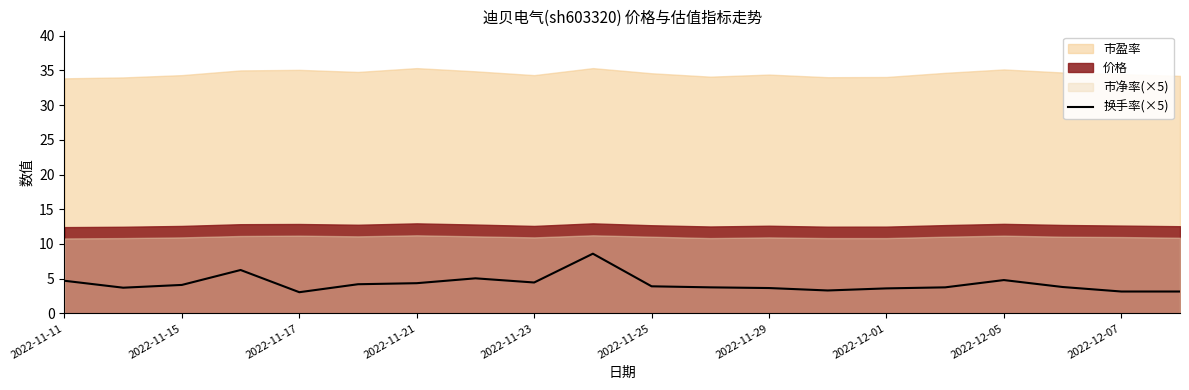

The value of 换手率(×5) at 2022-11-17 is 3.0. True or false?

True